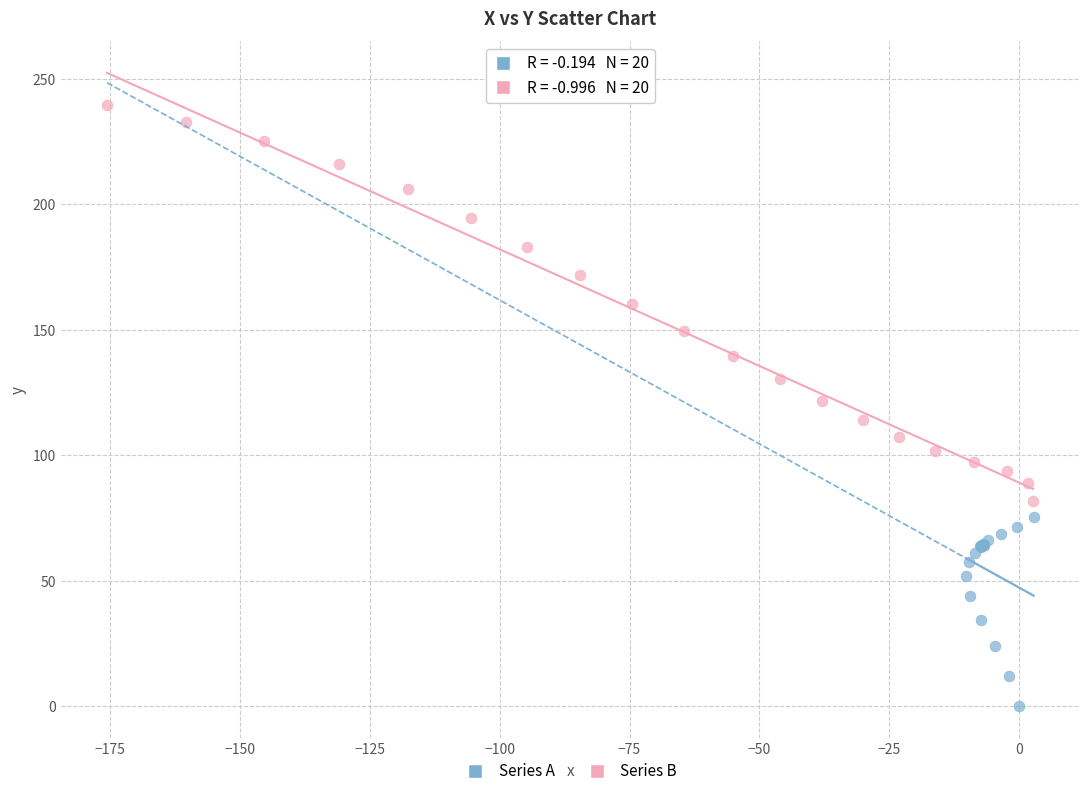

Which series reaches the maximum Y coordinate?

Series B